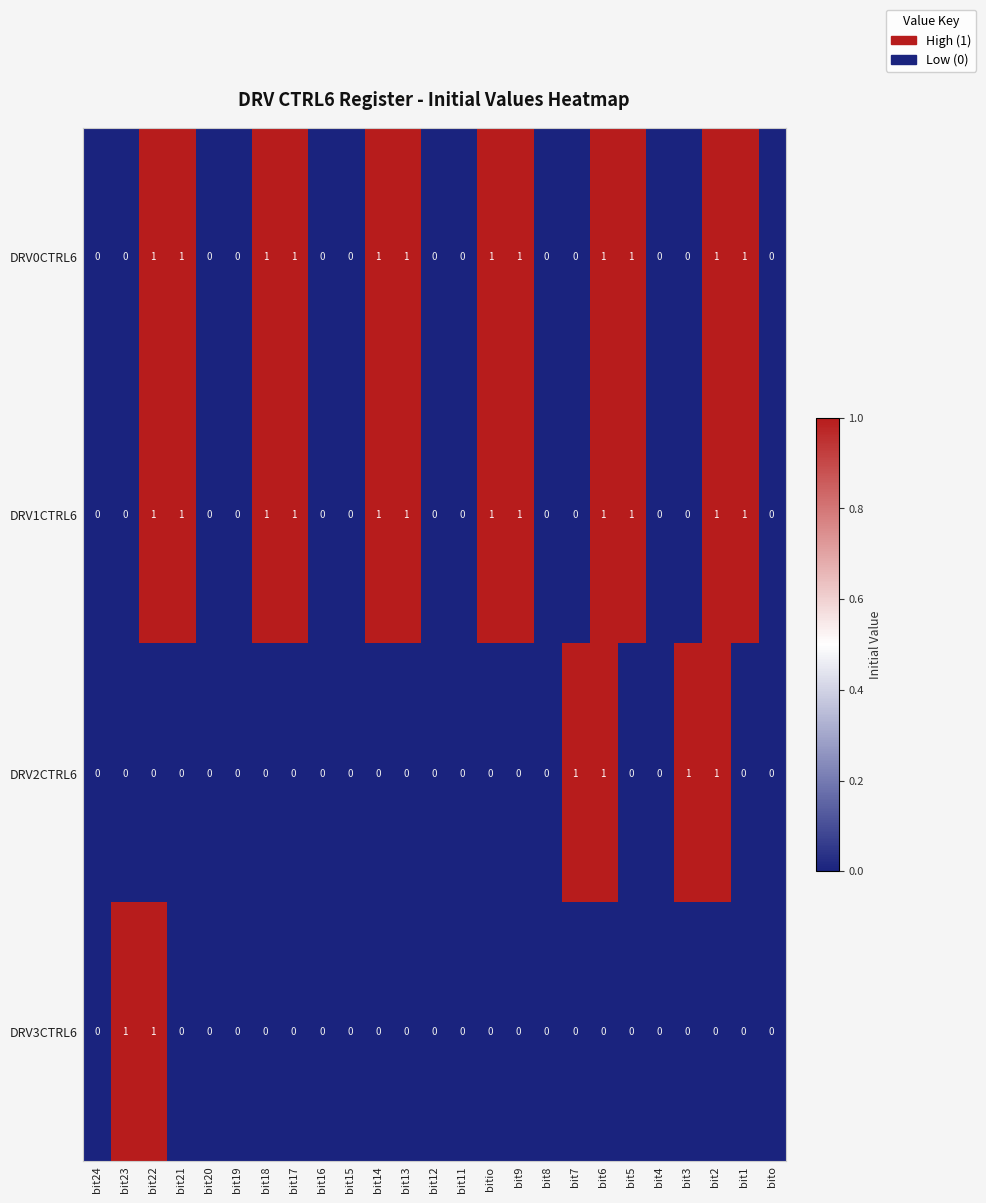

Between bit9 and bit6, which series saw the biggest shift?

DRV2CTRL6